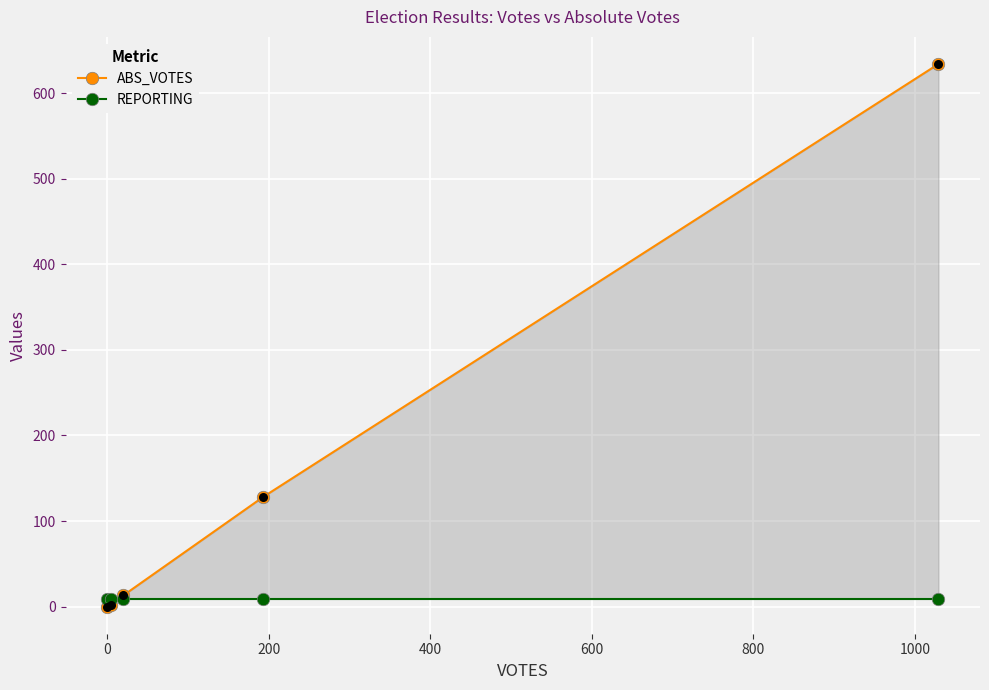

Which series reaches the minimum Y coordinate?

ABS_VOTES